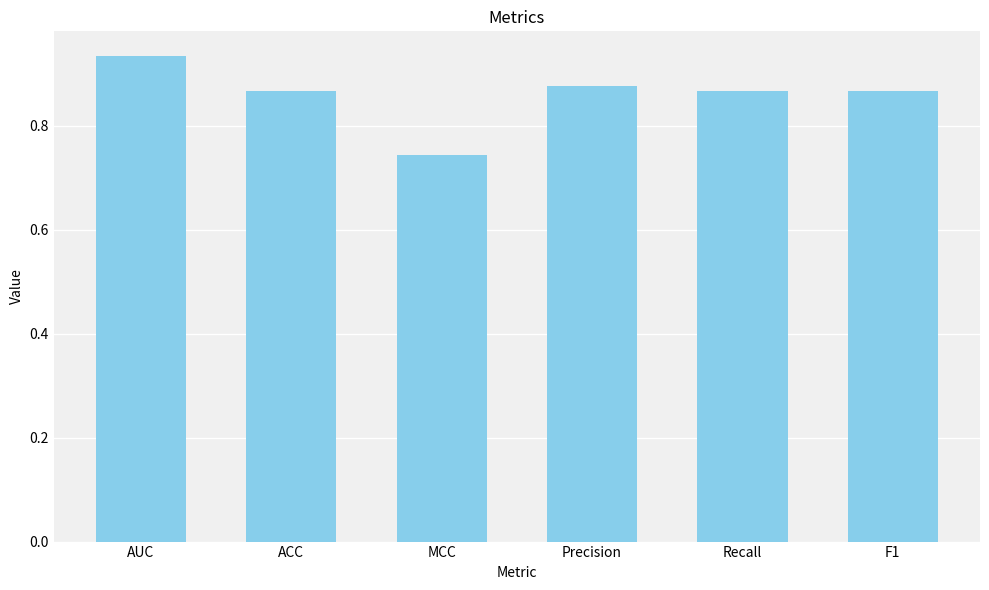

What is the label of the 4th bar from the left?

Precision